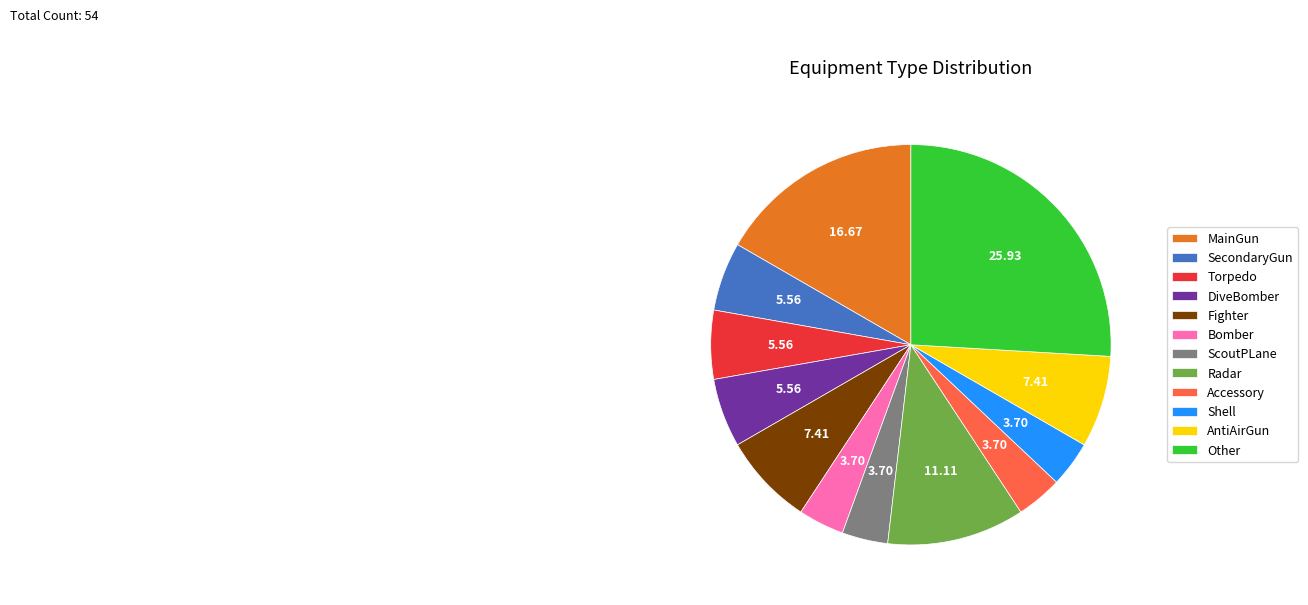

Do SecondaryGun and Torpedo together represent more than half of the pie?

No